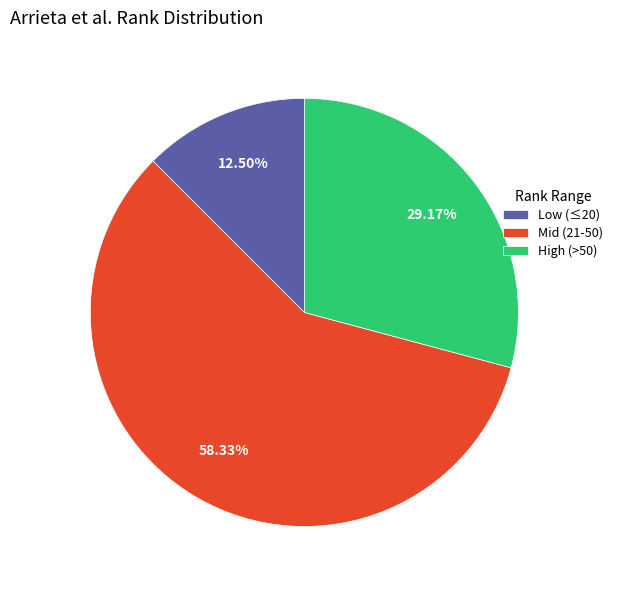

Rank the categories by value from highest to lowest.

Mid (21-50), High (>50), Low (≤20)